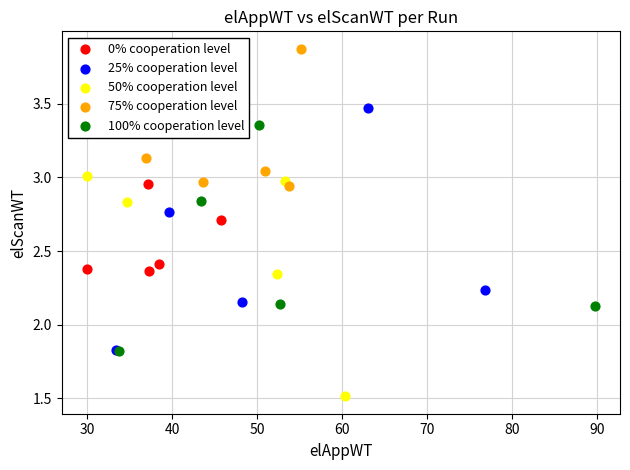

Which series contains the lowest Y value?

50% cooperation level